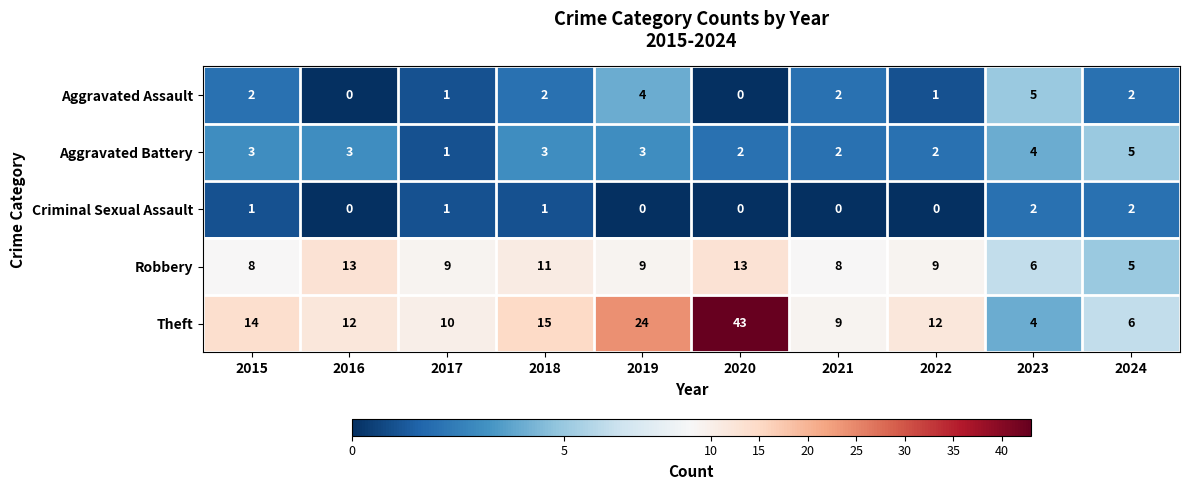

What is the average value of the Robbery series?

9